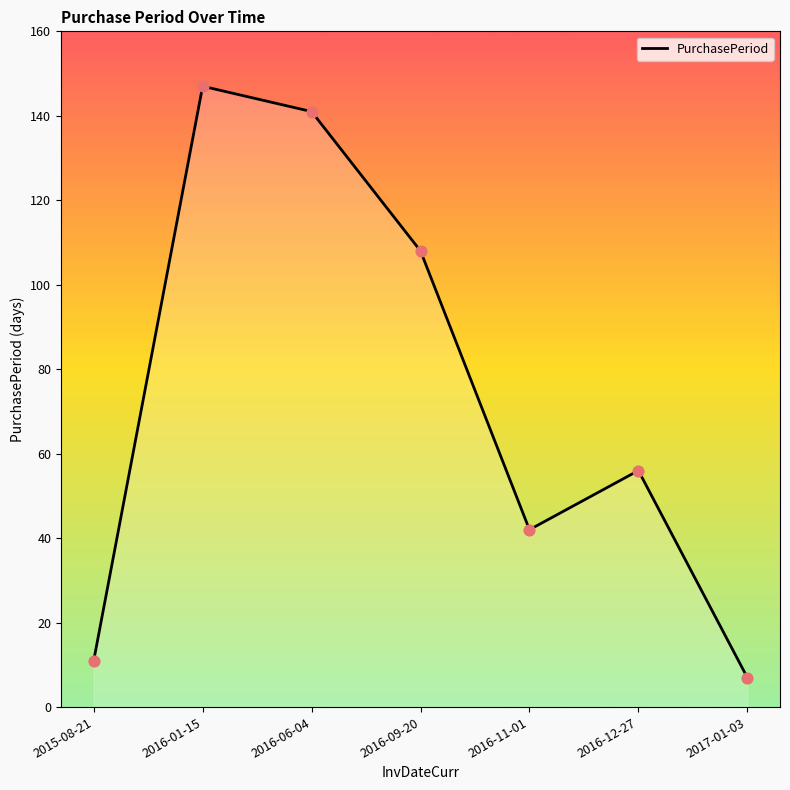

What is the change in value from 2016-01-15 to 2016-06-04?

-6